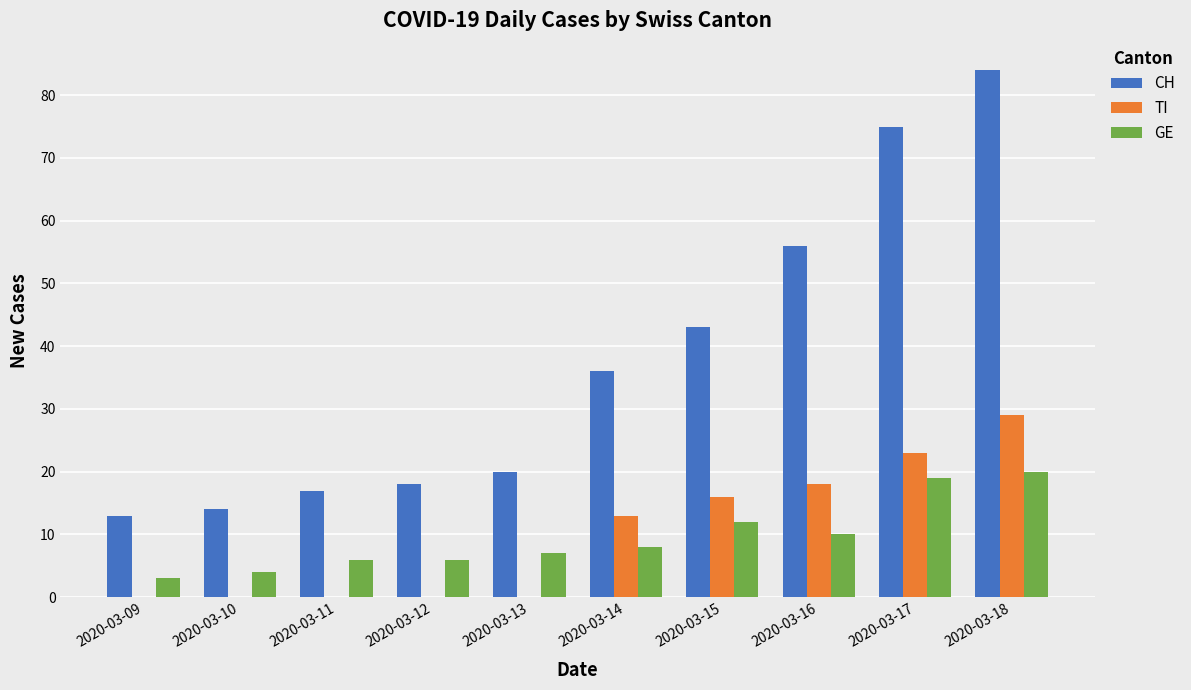

Is it true that CH equals 34 at 2020-03-16?

False